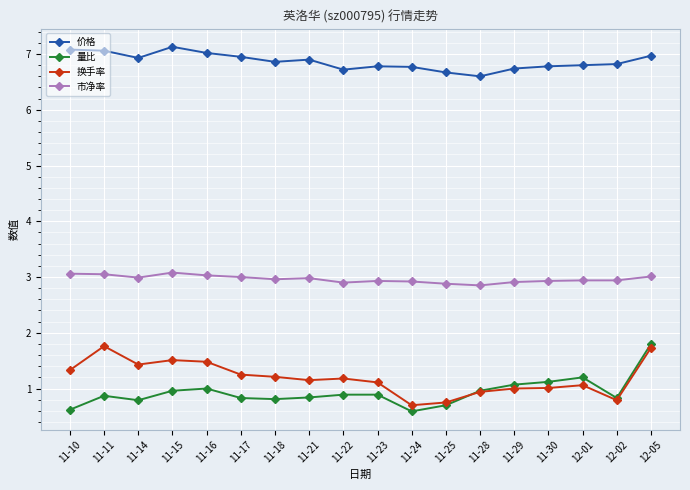

What is the maximum value for 换手率?

1.8